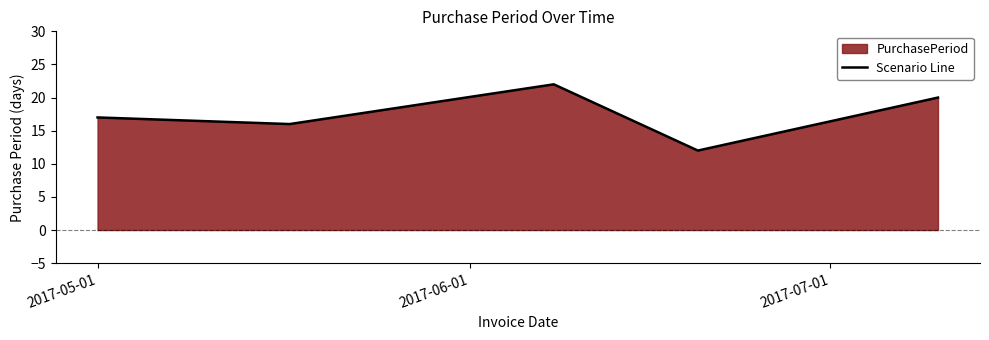

What is the difference between the maximum and second lowest values?

6